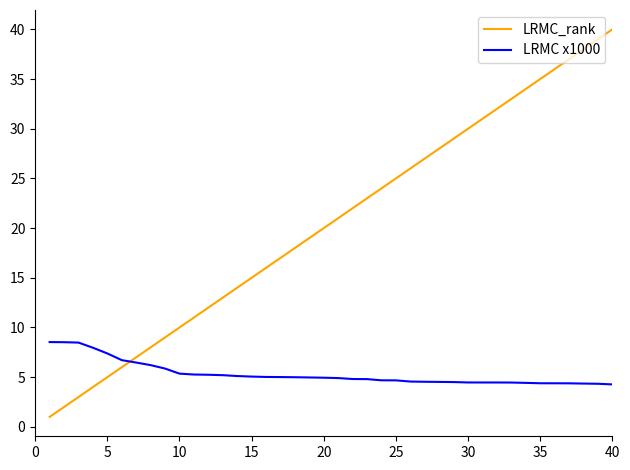

List the series in order of their peak value, highest first.

LRMC_rank, LRMC x1000